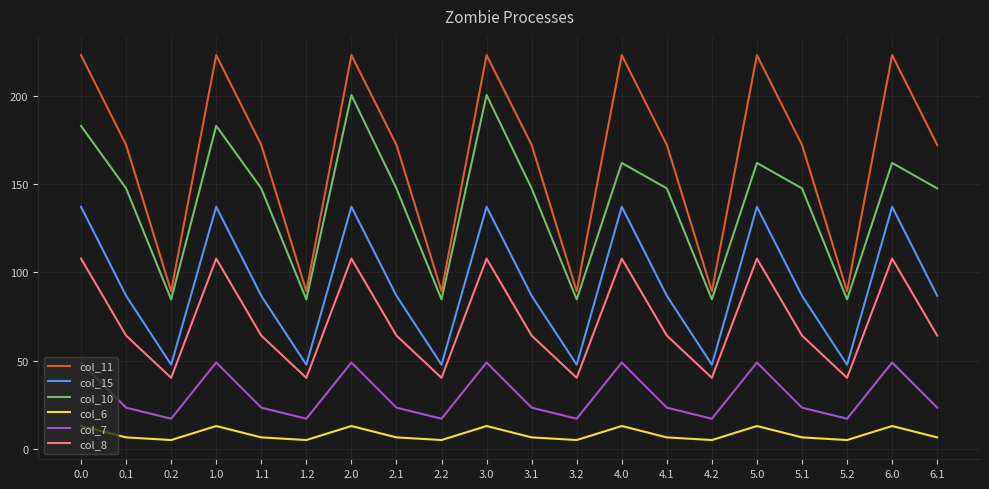

Is this an area chart (filled region under the line)?

No